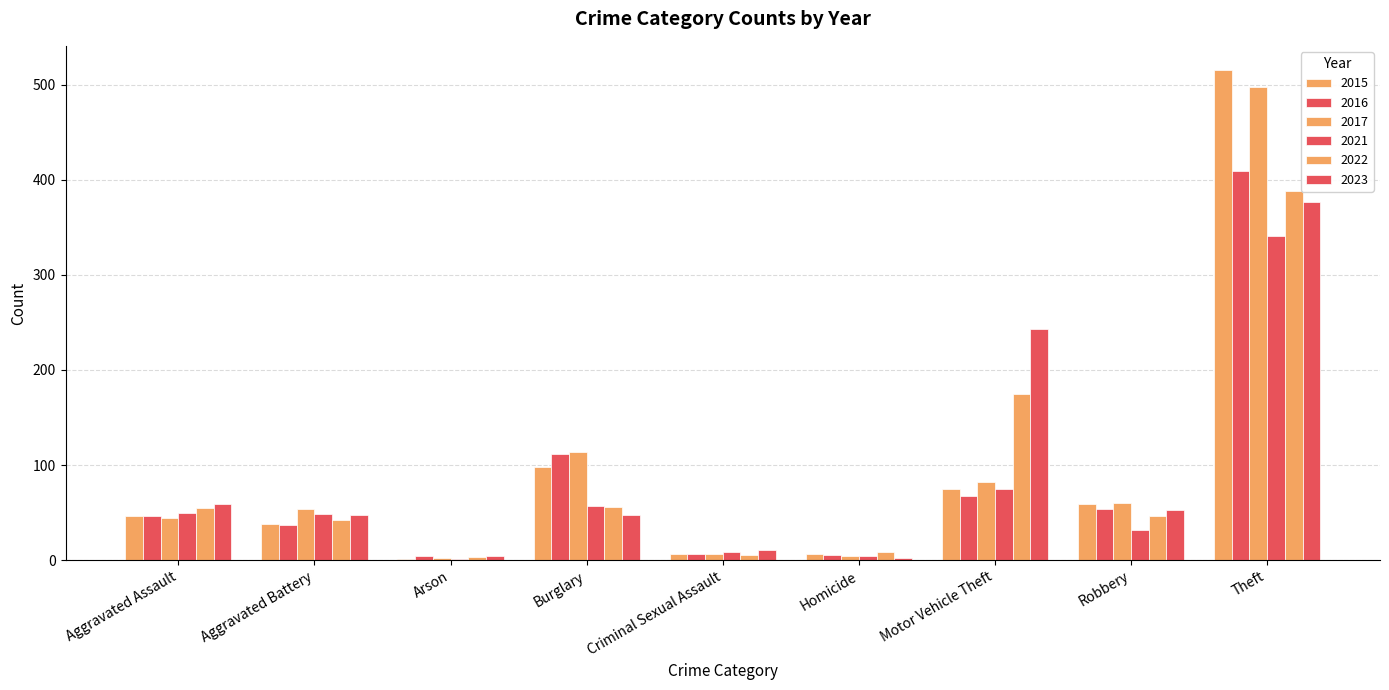

How many categories are shown in the chart?

9